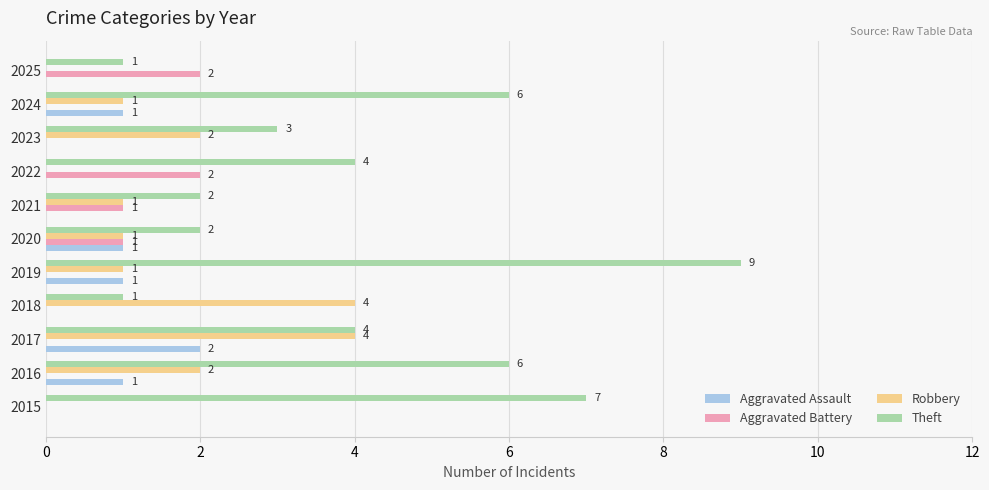

How many Aggravated Battery values are between 0 and 1?

9